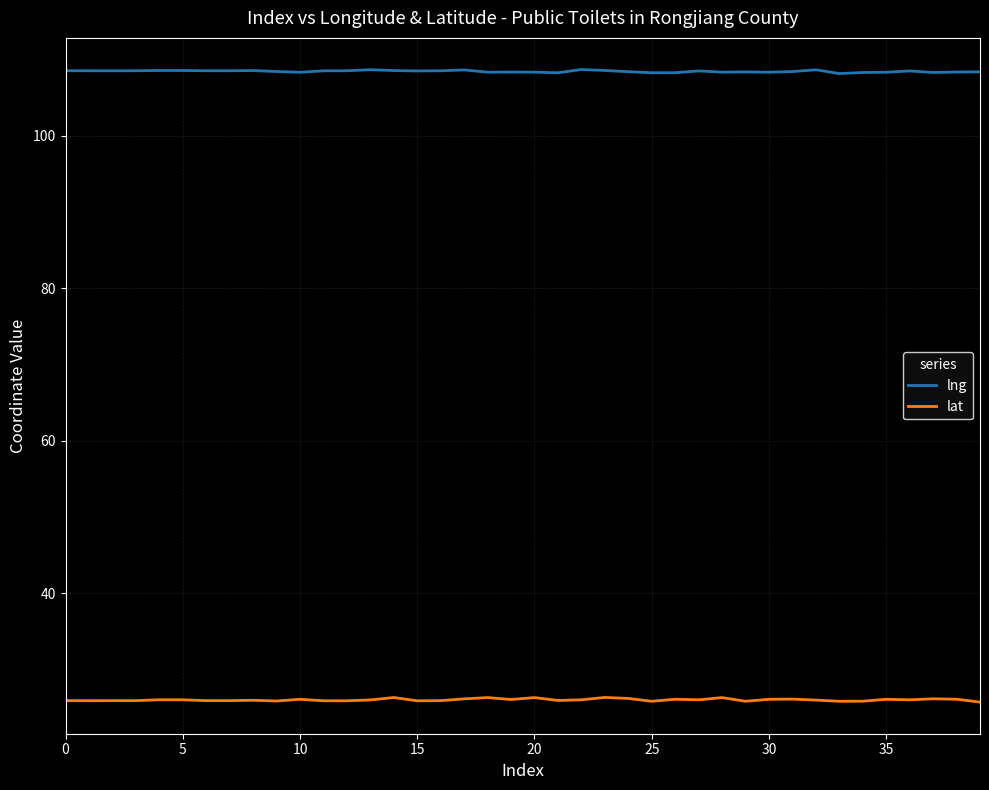

What is the maximum value for lat?

26.4